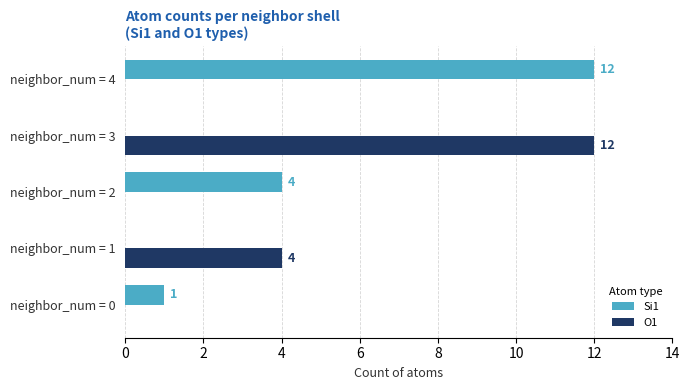

The O1 series shows -8 at neighbor_num = 0. True or false?

False